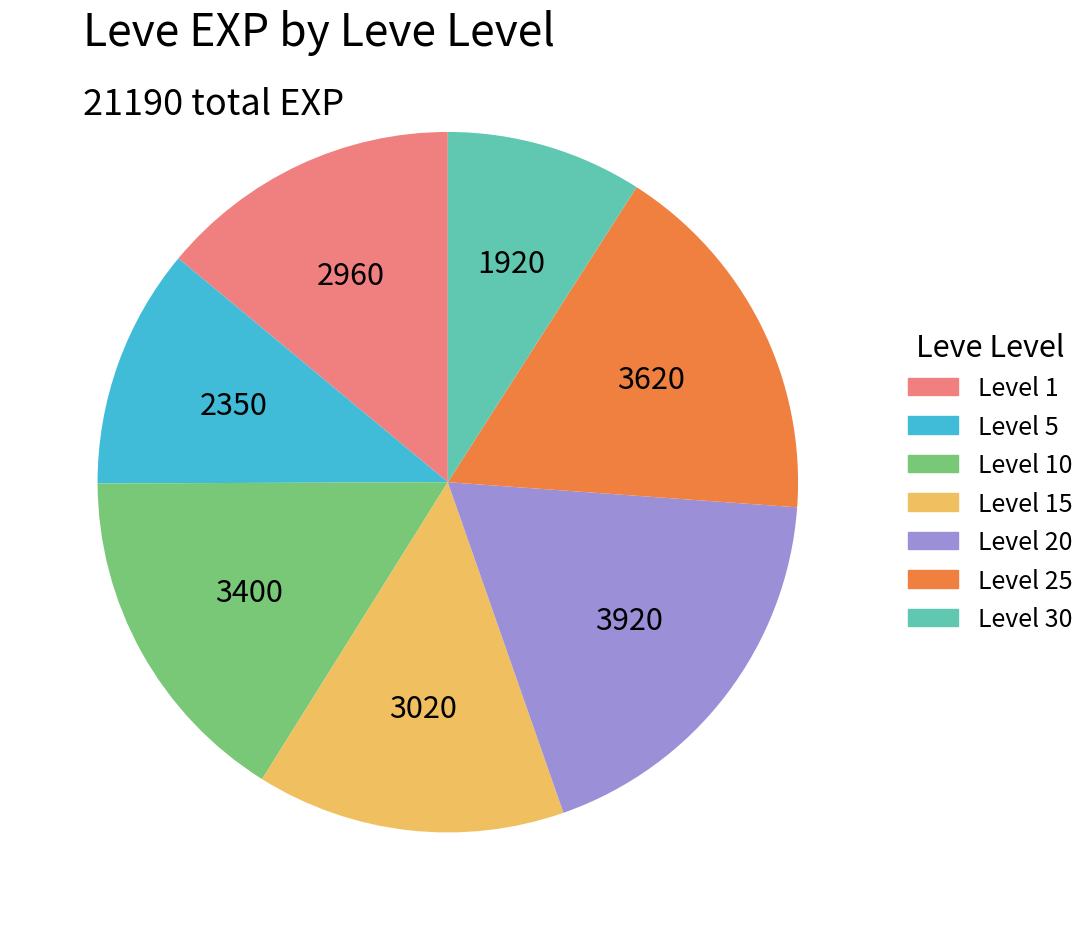

Does any single category account for the majority?

No